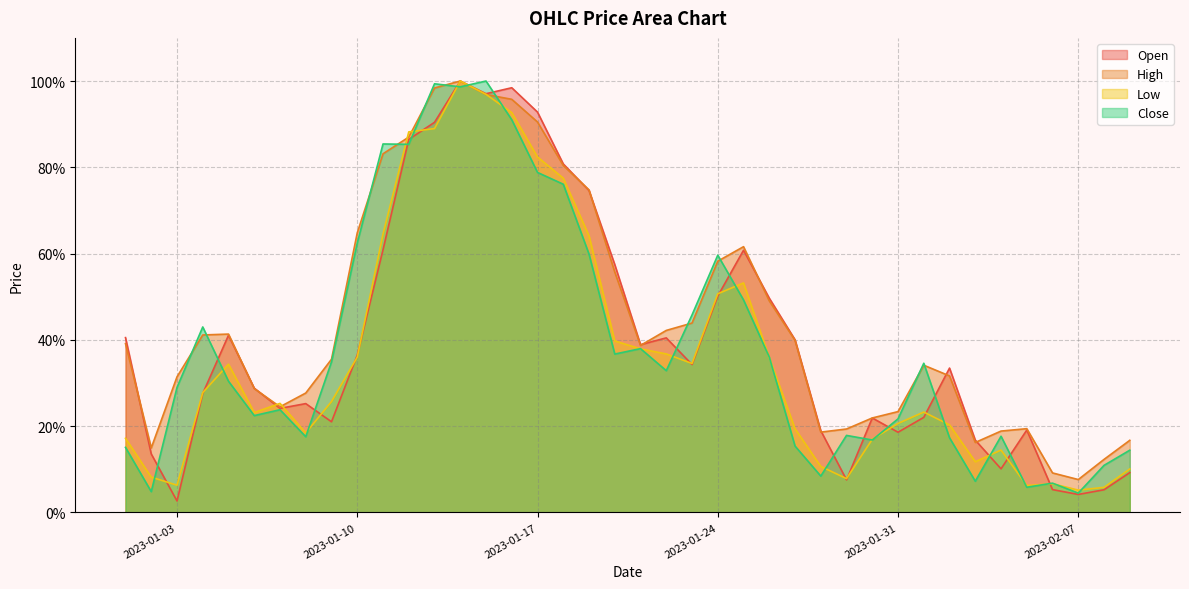

What is the label of the 24th point from the right?

2023-01-17